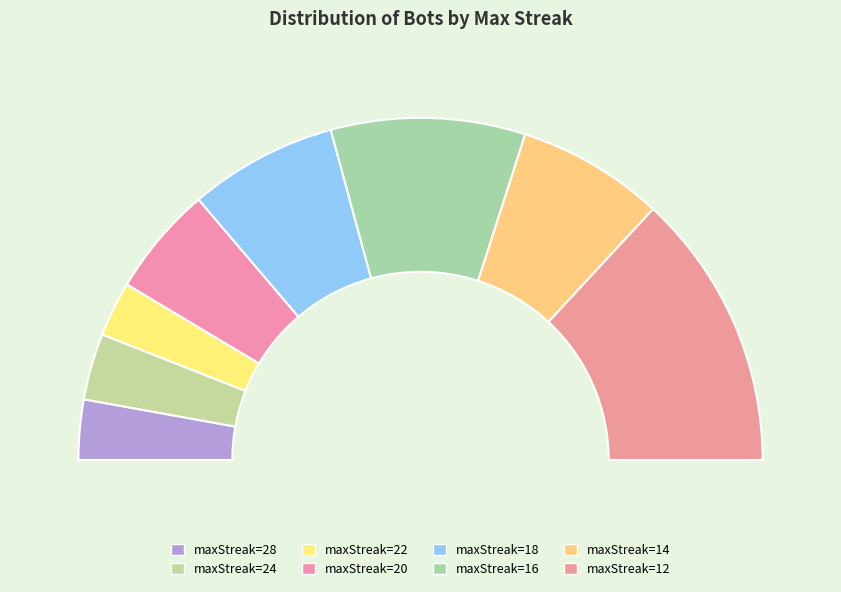

To the nearest percent, what is the difference between the 12 and 16 slice percentages?

8%